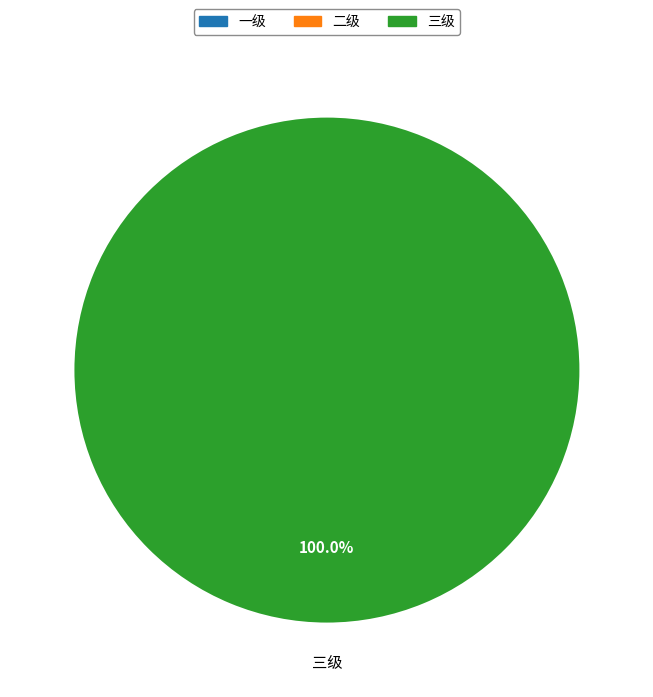

How many slices are in this pie chart?

3